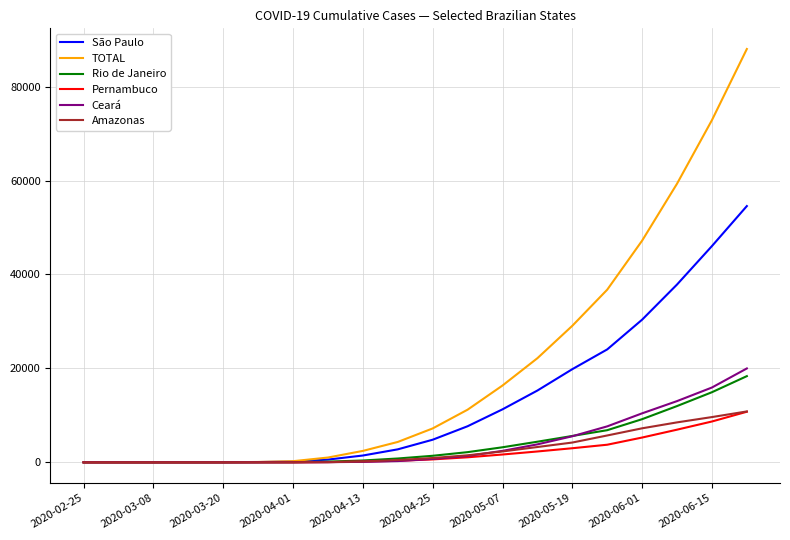

Which series has the largest total across all categories?

TOTAL